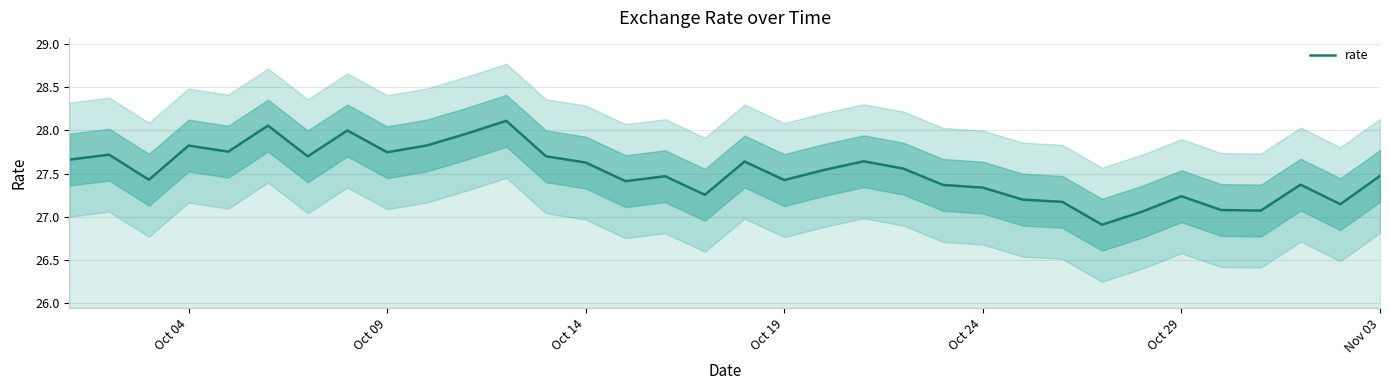

The value at Oct 24 is 10.8. True or false?

False